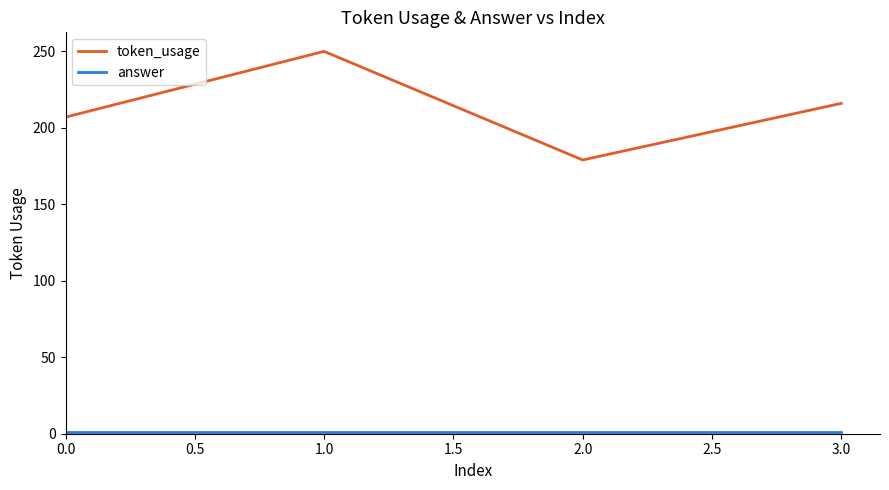

Is it true that token_usage equals 114 at 0.0?

False